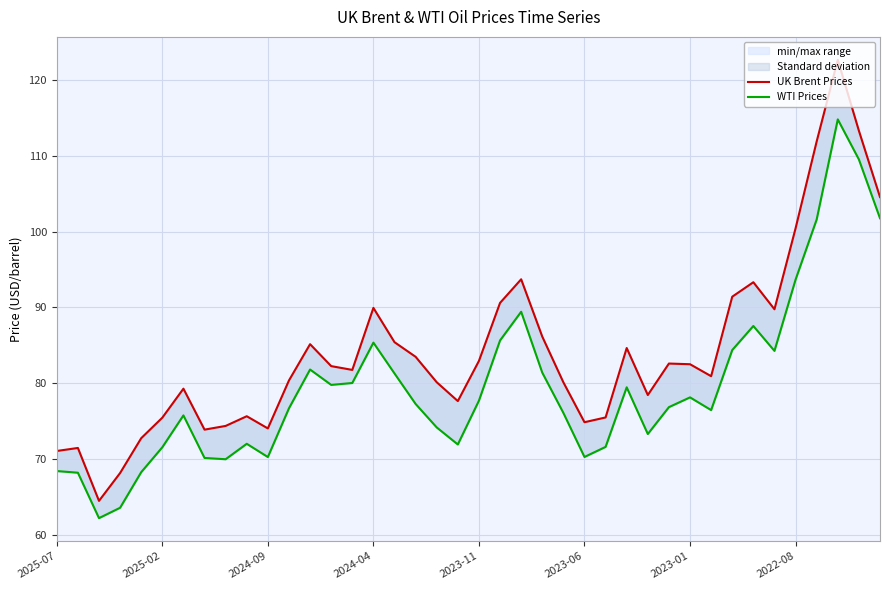

In WTI Prices, how many points are lower than both neighbors (excluding endpoints)?

9